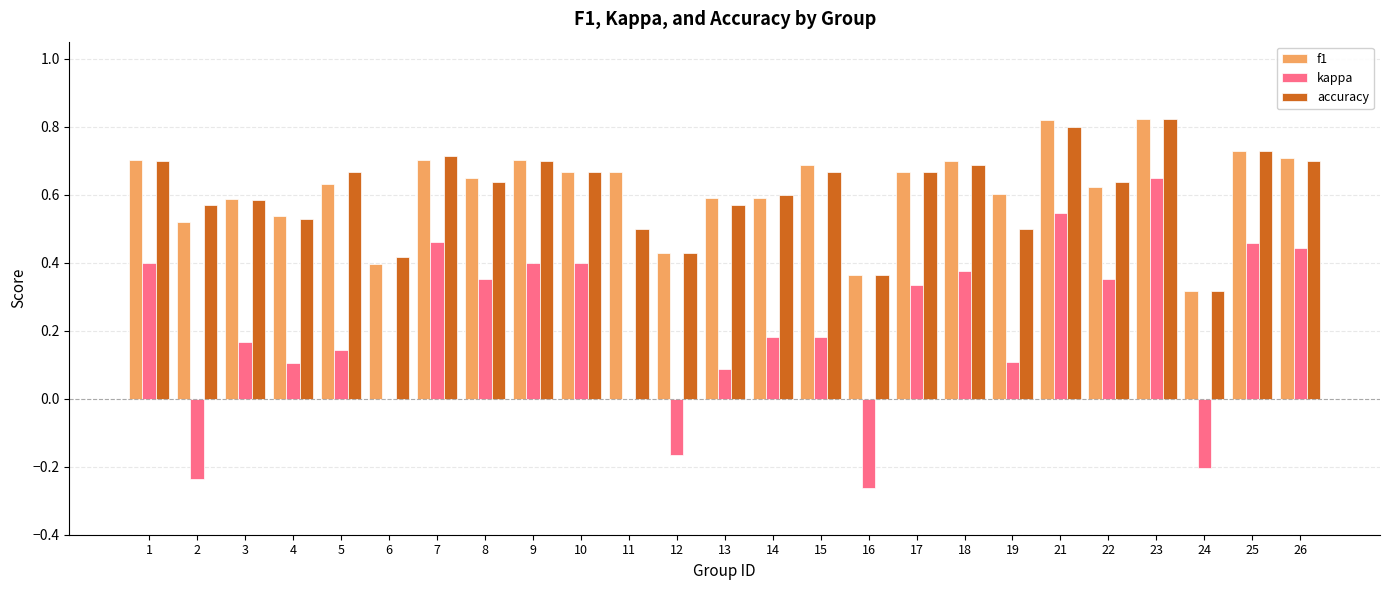

Which series changed the most between 2 and 5?

kappa